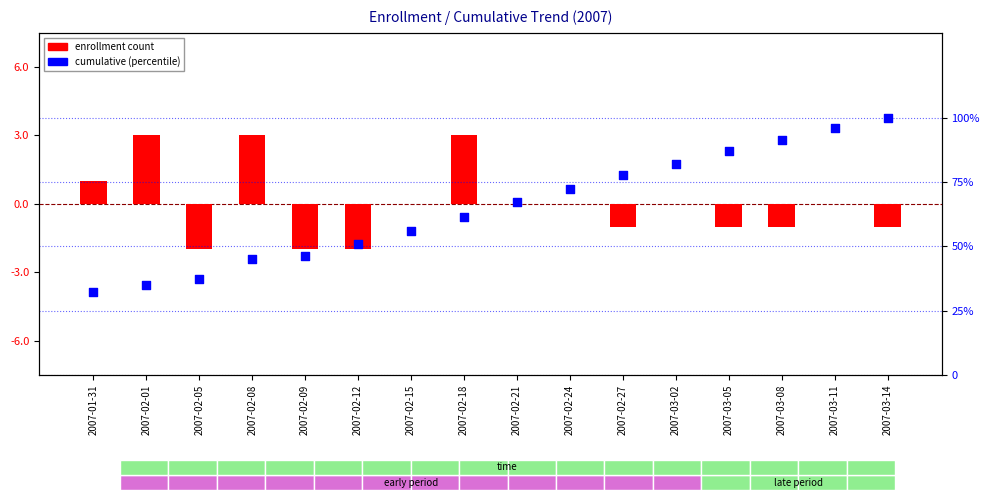

Which series has the largest Y range (max minus min)?

percentile rank within the sample